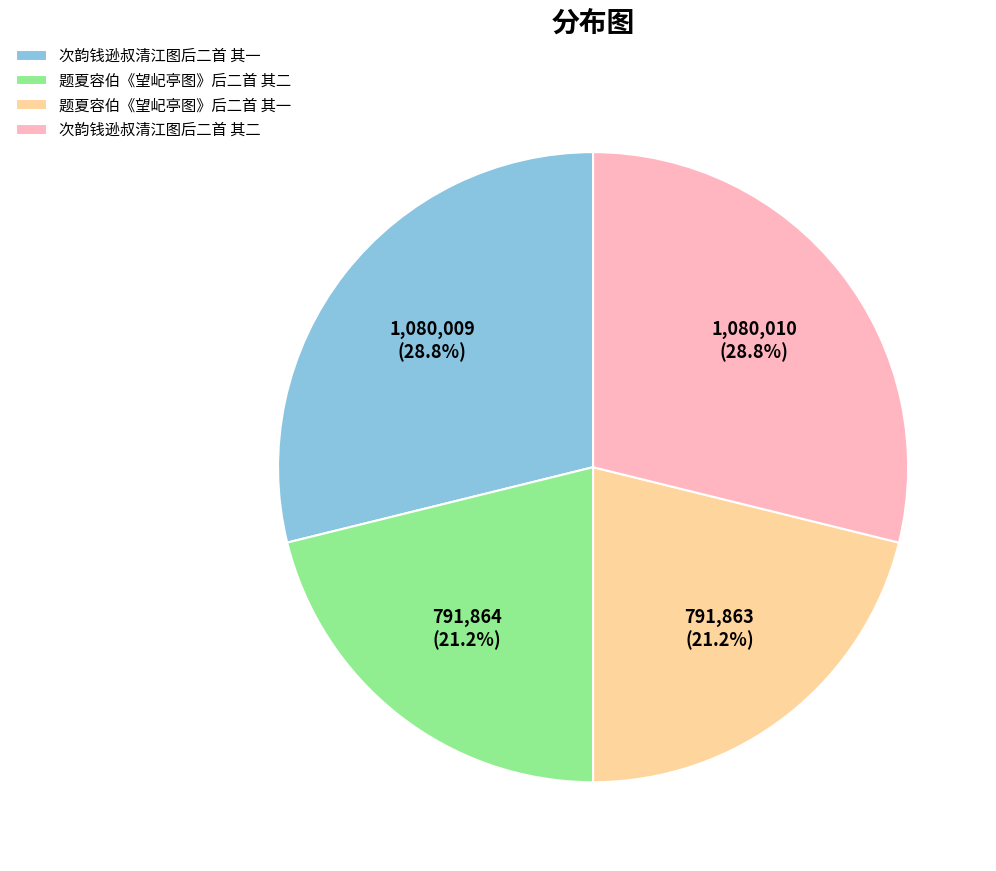

The 题夏容伯《望屺亭图》后二首 其一 slice represents 21% of the pie. True or false?

True